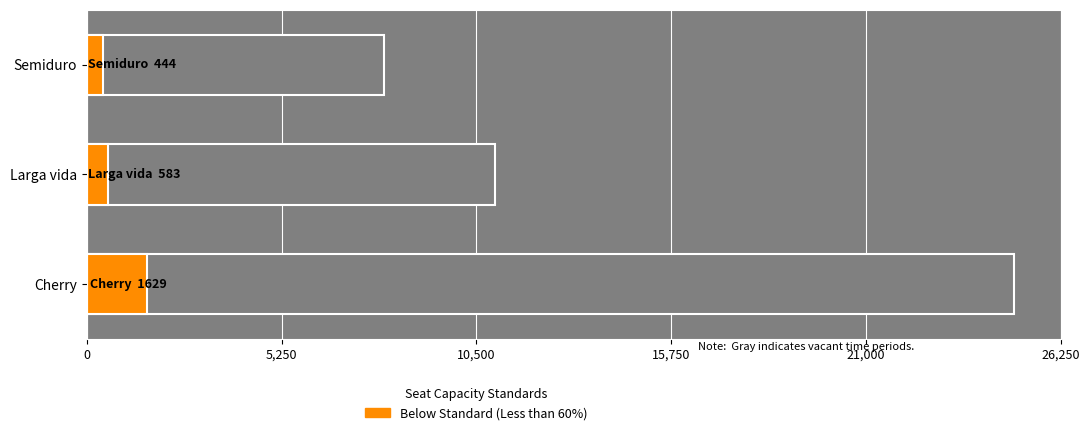

How many data points are above 583?

1